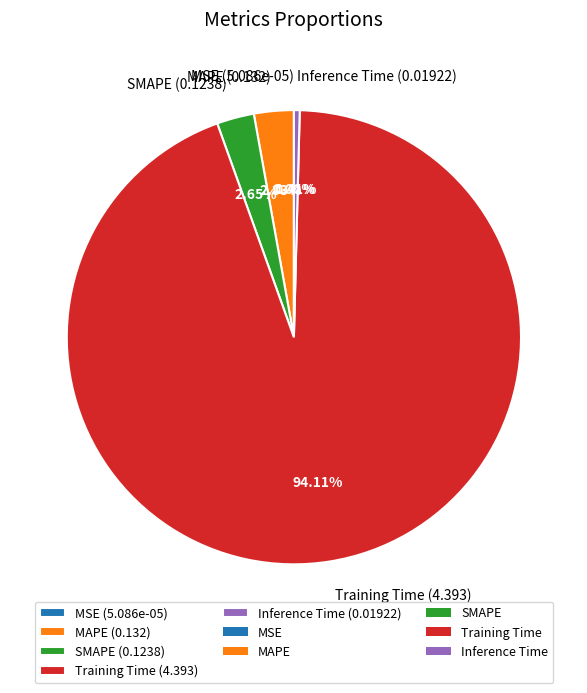

Do SMAPE (0.1238) and MAPE (0.132) together represent more than half of the pie?

No